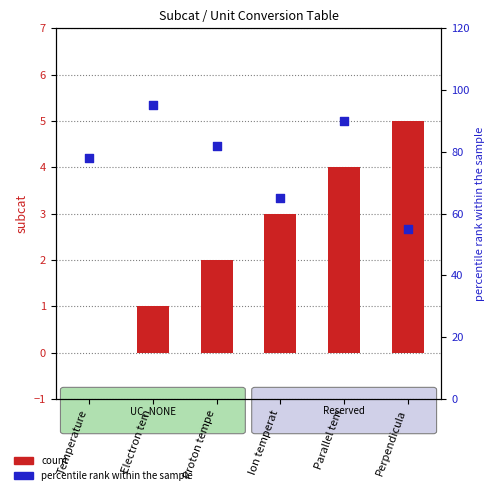

At how many categories does at least one series exceed 15?

6